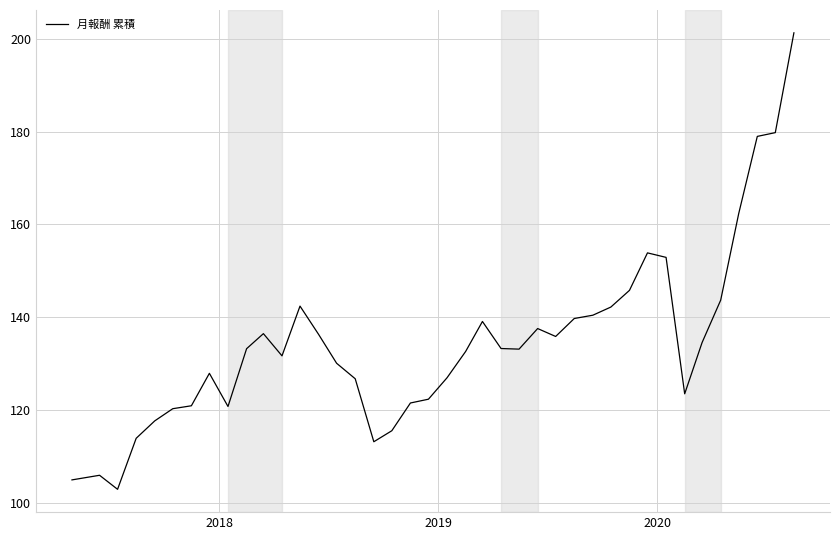

Count the number of data series in this chart.

1